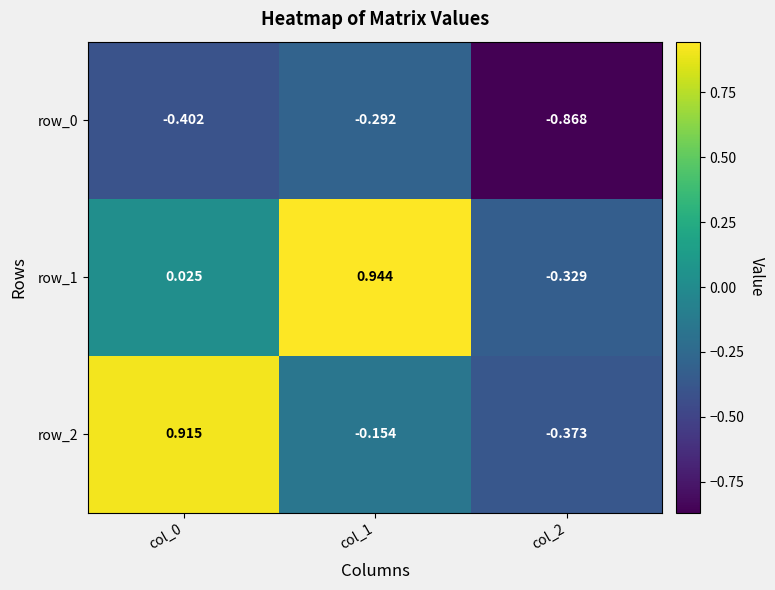

At which label does row_0 reach its minimum?

col_2